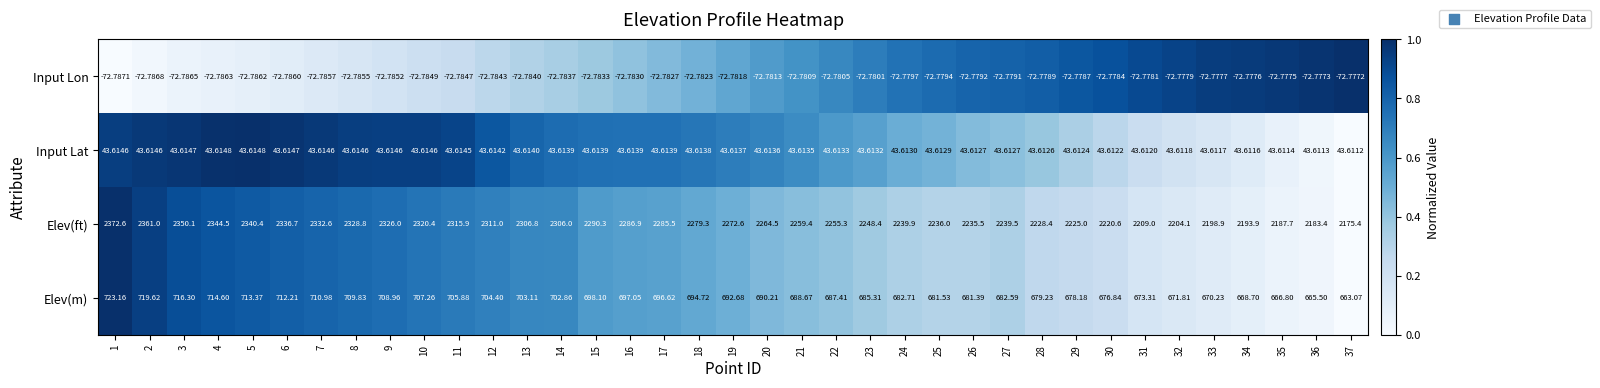

Which series changed the most between 9 and 36?

Elev(ft)